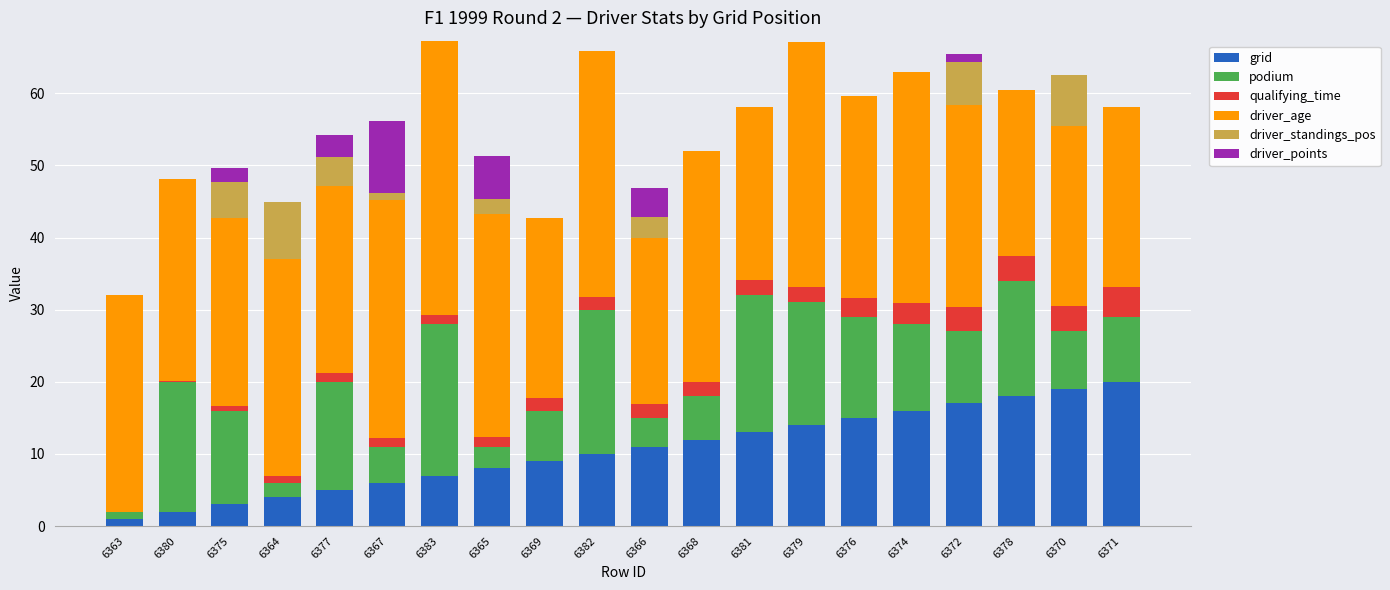

What are all the series names shown in the legend?

grid, podium, qualifying_time, driver_age, driver_standings_pos, driver_points